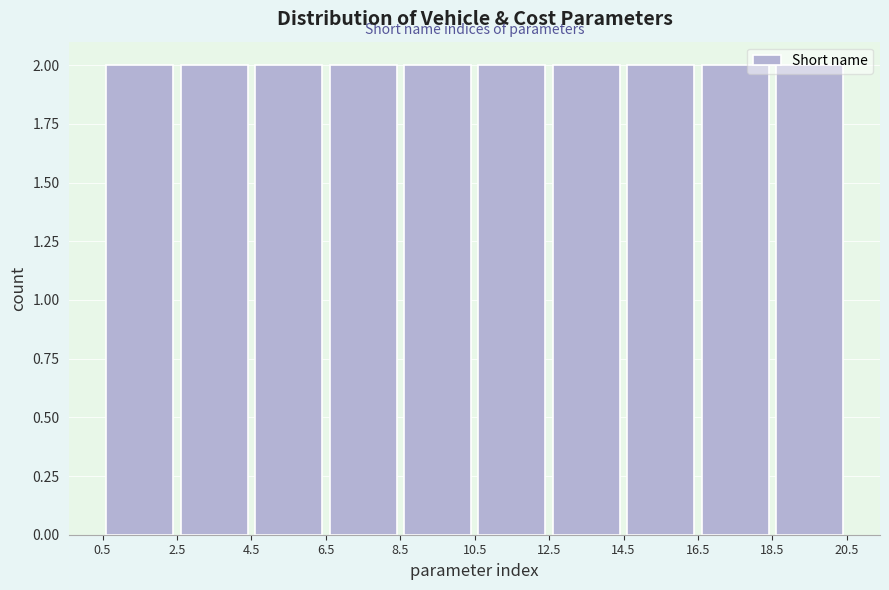

Reading left to right, transcribe this chart: for each bar, give the range it covers on the x-axis and its height. The values are not printed on the chart, so give them approximately, as read against the axis.

0.5 to 2.5: 2
2.5 to 4.5: 2
4.5 to 6.5: 2
6.5 to 8.5: 2
8.5 to 10.5: 2
10.5 to 12.5: 2
12.5 to 14.5: 2
14.5 to 16.5: 2
16.5 to 18.5: 2
18.5 to 20.5: 2